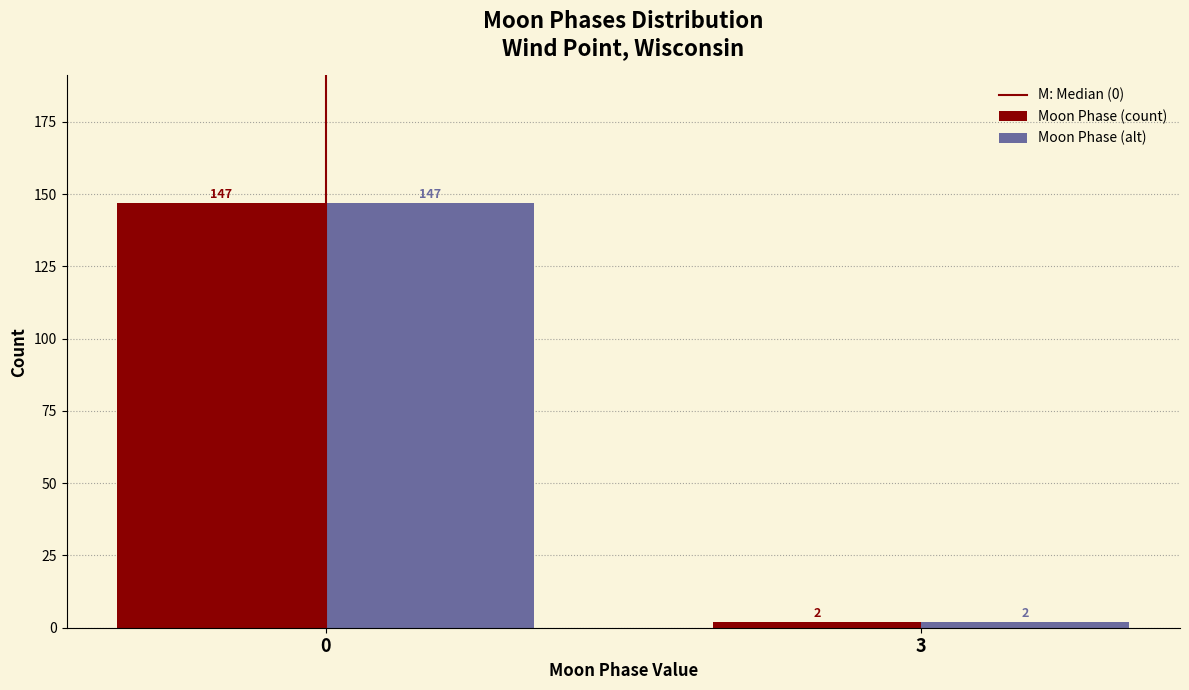

Reading left to right, transcribe all the data shown in this chart.

Moon Phase (count): 147	2
Moon Phase (alt): 147	2